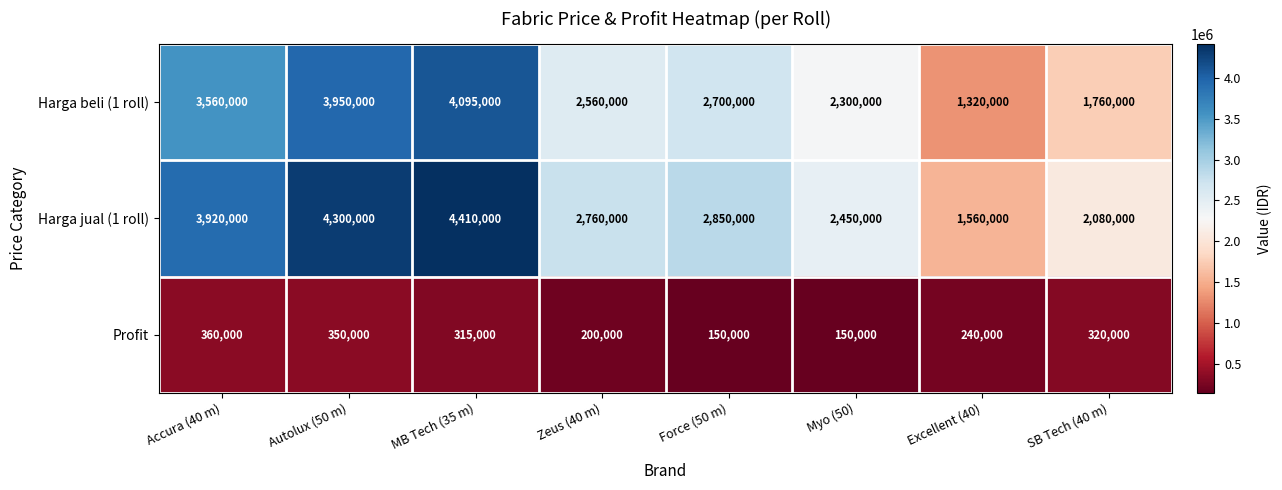

Which series changed the most between MB Tech (35 m) and SB Tech (40 m)?

Harga beli (1 roll)